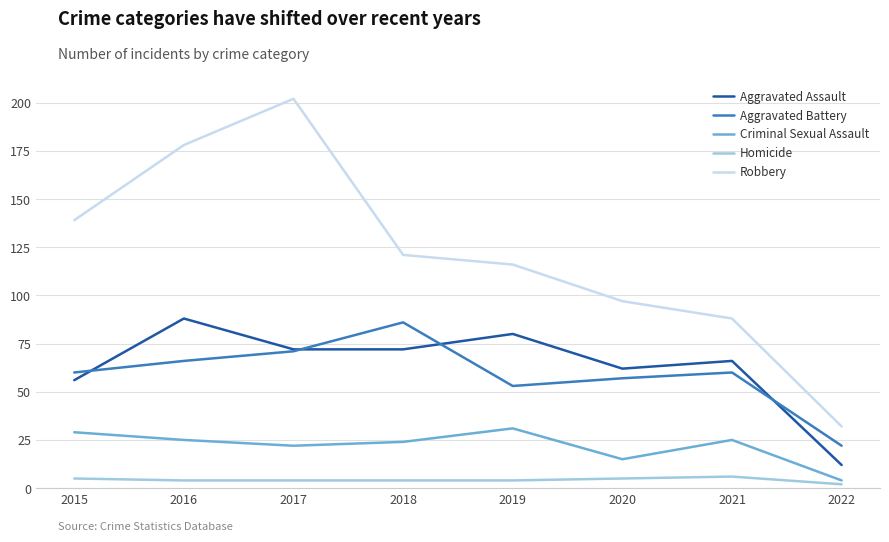

Reading left to right, extract all data points from this chart.

Aggravated Assault: 2015=56	2016=88	2017=72	2018=72	2019=80	2020=62	2021=66	2022=12
Aggravated Battery: 2015=60	2016=66	2017=71	2018=86	2019=53	2020=57	2021=60	2022=22
Criminal Sexual Assault: 2015=29	2016=25	2017=22	2018=24	2019=31	2020=15	2021=25	2022=4
Homicide: 2015=5	2016=4	2017=4	2018=4	2019=4	2020=5	2021=6	2022=2
Robbery: 2015=139	2016=178	2017=202	2018=121	2019=116	2020=97	2021=88	2022=32